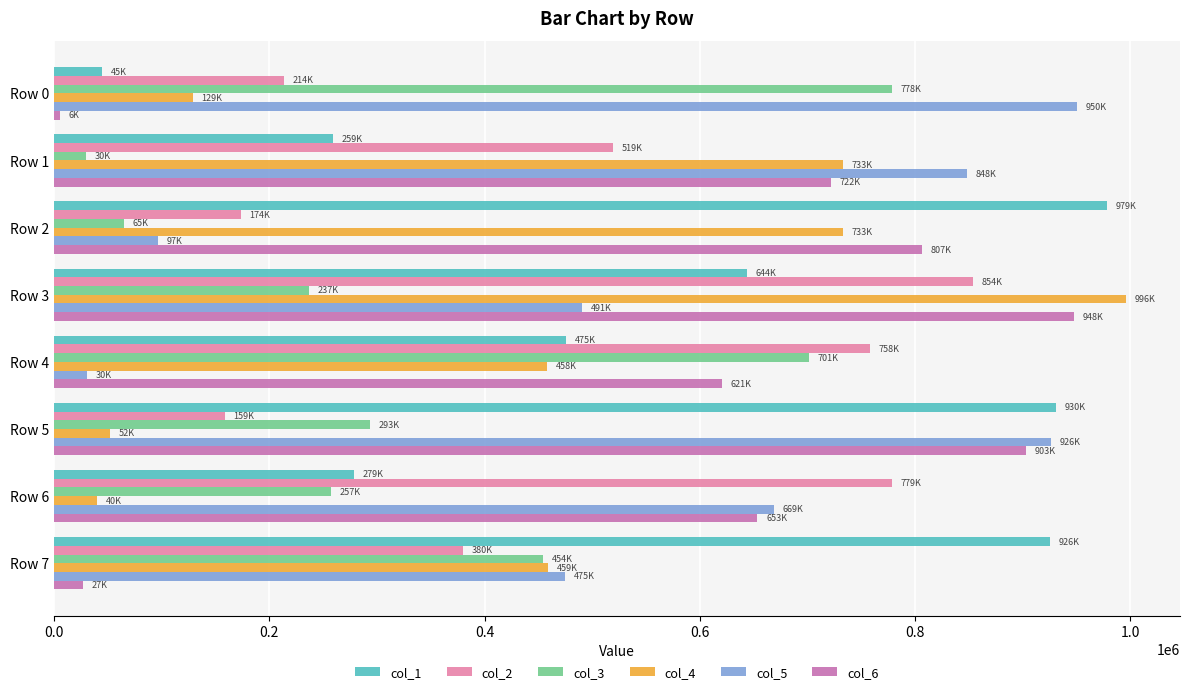

The value of col_1 at Row 2 is 499625. True or false?

False